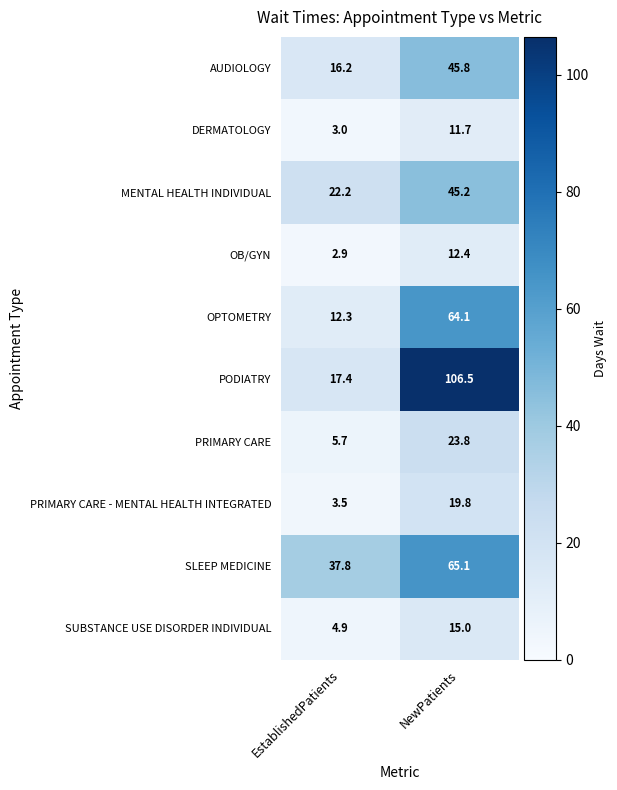

The value of OB/GYN at EstablishedPatients is 2.9. True or false?

True